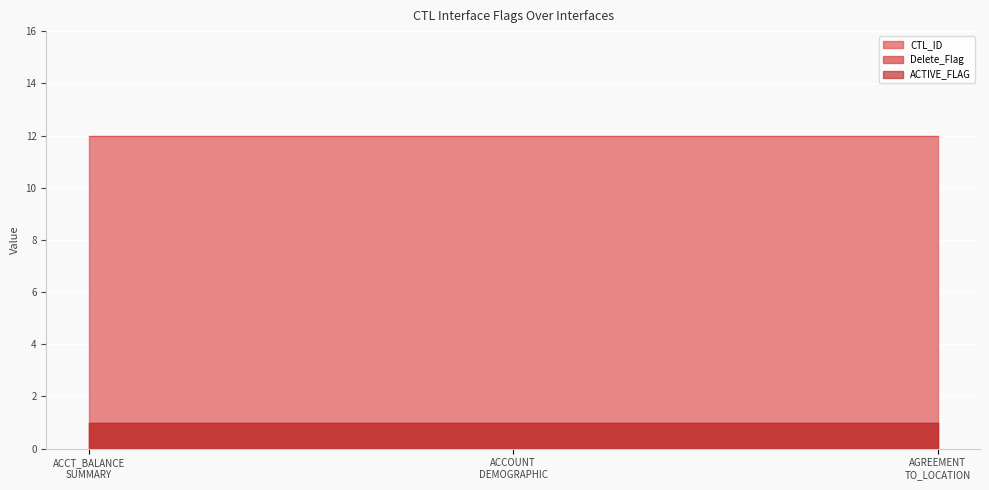

Which series has the widest spread of values?

CTL_ID